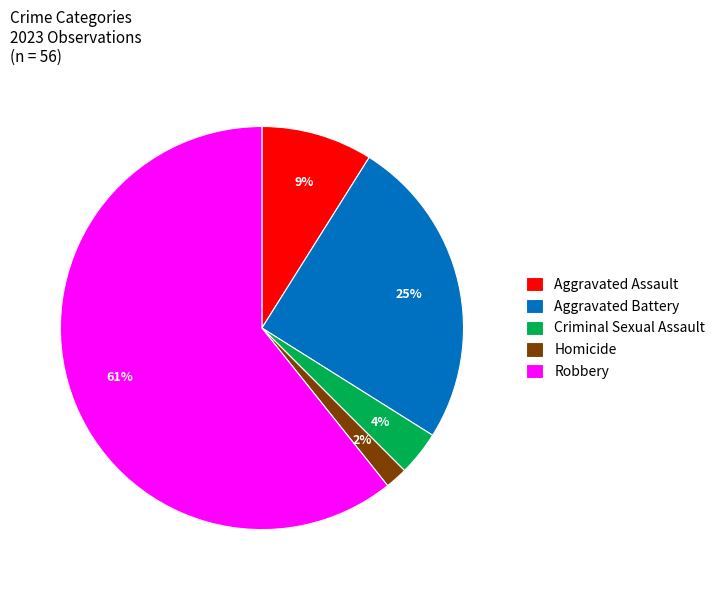

Which has a higher value, Homicide or Criminal Sexual Assault?

Criminal Sexual Assault